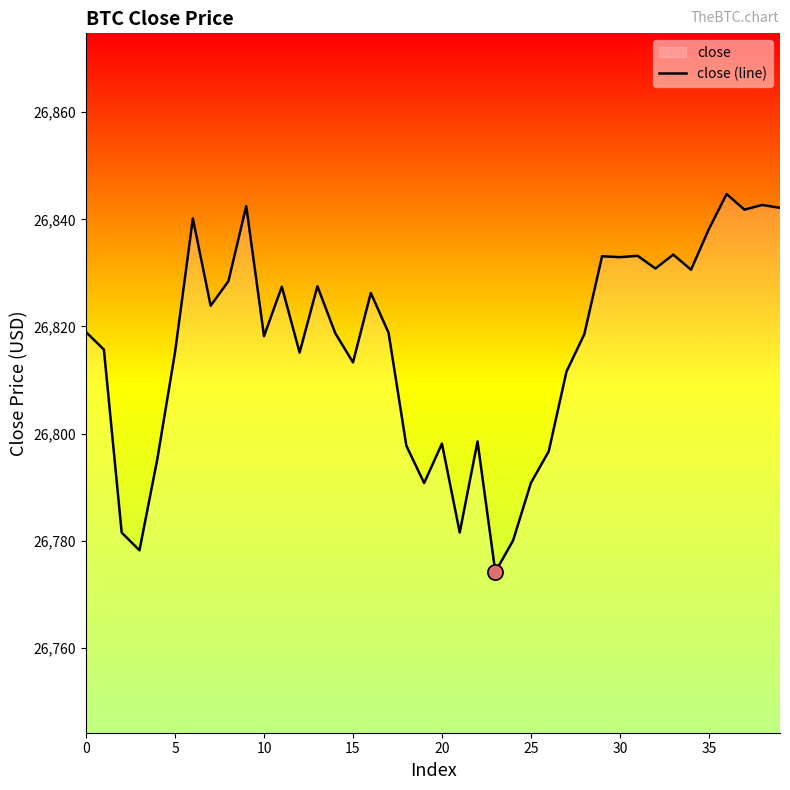

What is the change in value from 17 to 26?

-22.1